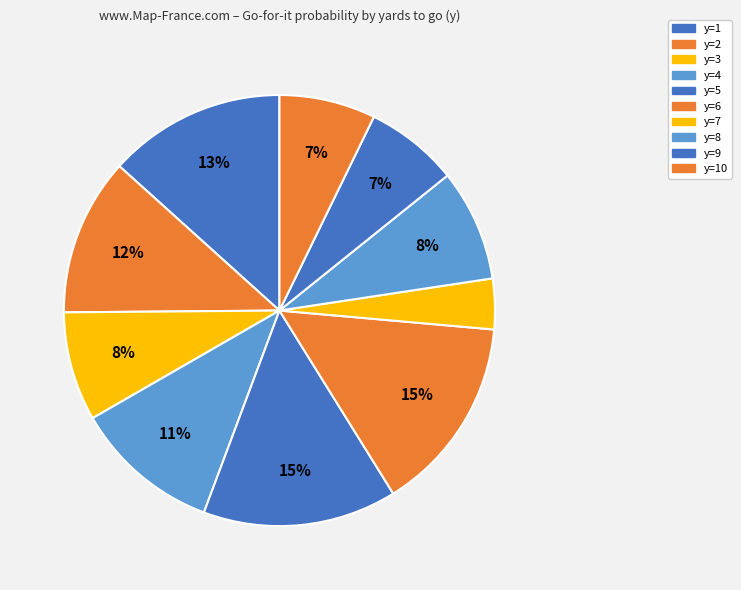

Which category has the smallest portion of the pie?

y=7